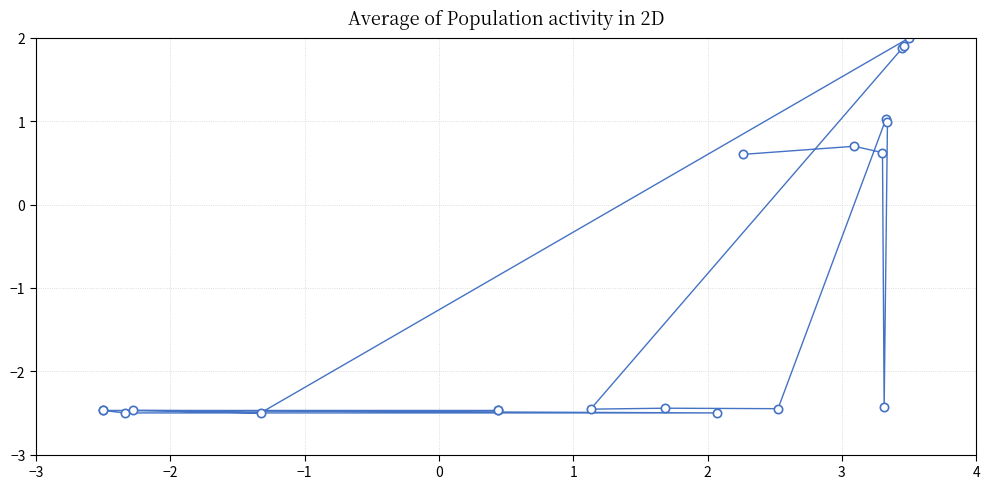

How many lines are shown in the chart?

1